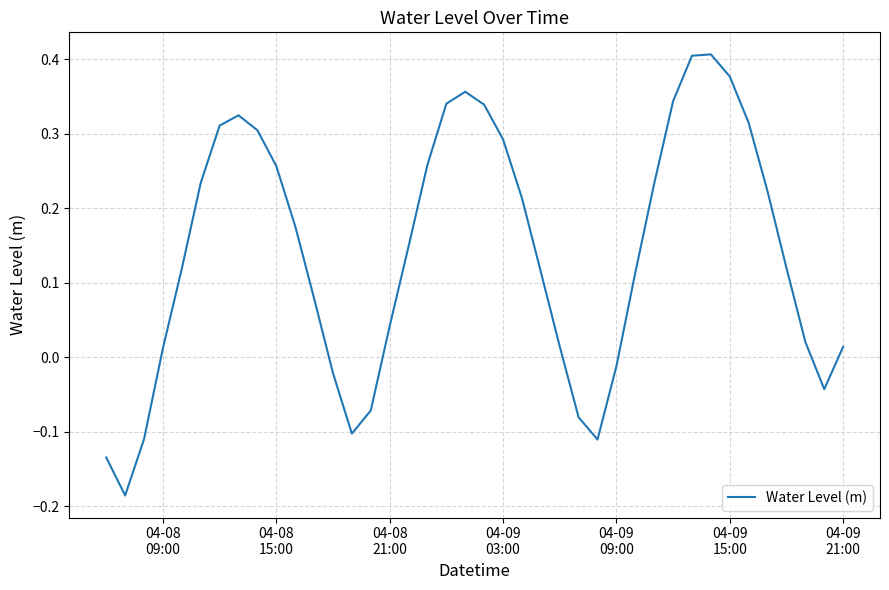

What is the average value?

0.1